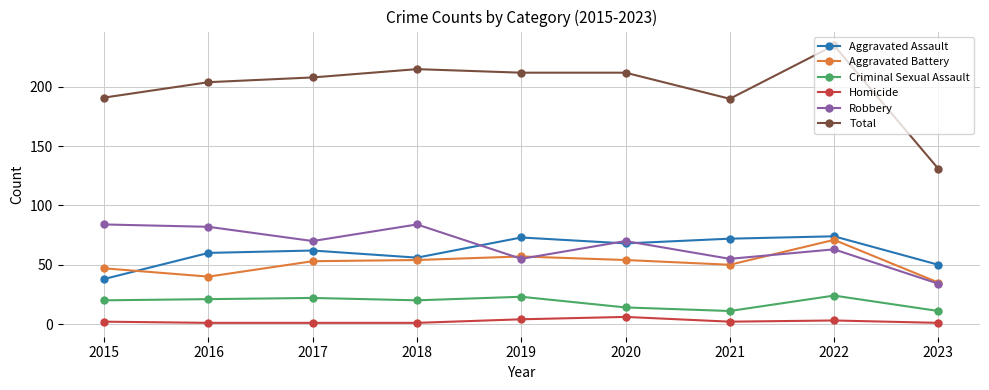

Which series has the widest spread of values?

Total